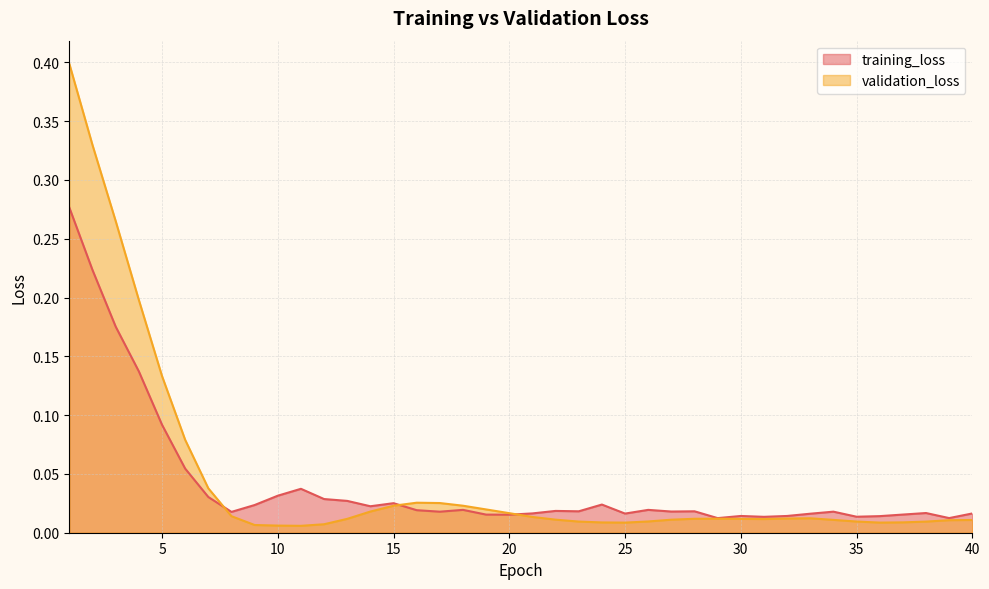

Rank the series by their average value, from lowest to highest.

training_loss, validation_loss